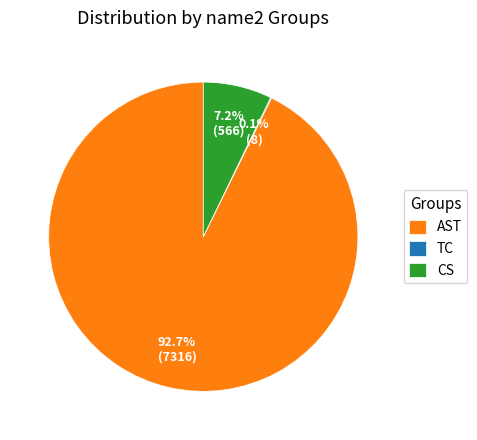

Which category accounts for the majority?

AST